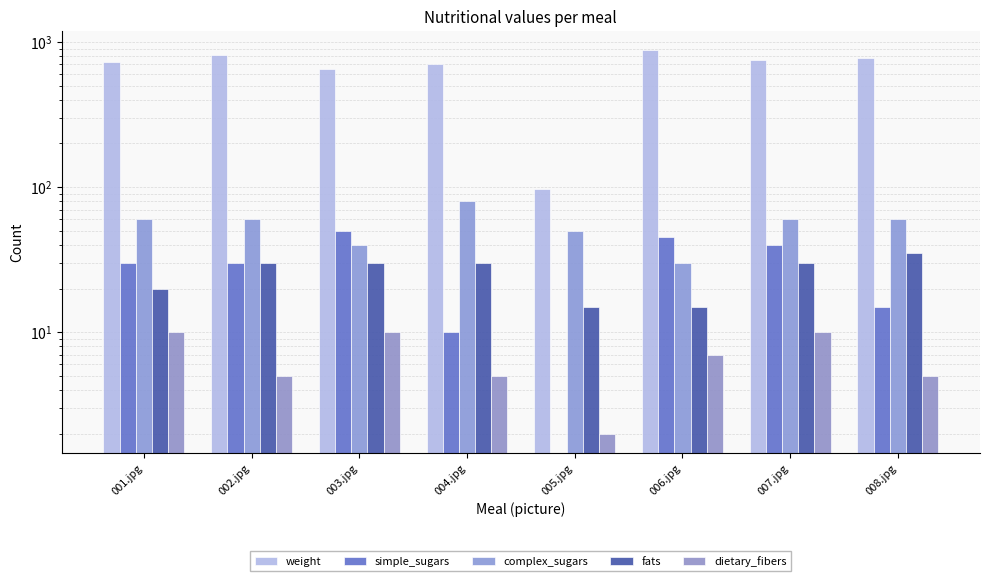

What is the difference between the maximum and second lowest values in the simple_sugars series?

40